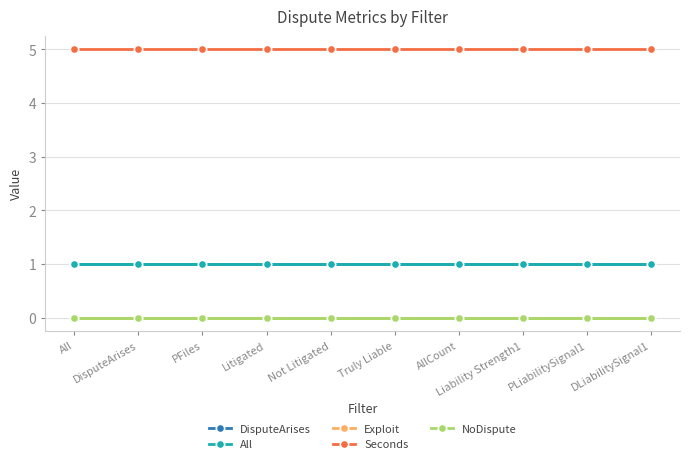

Does the chart have visible grid lines?

Yes